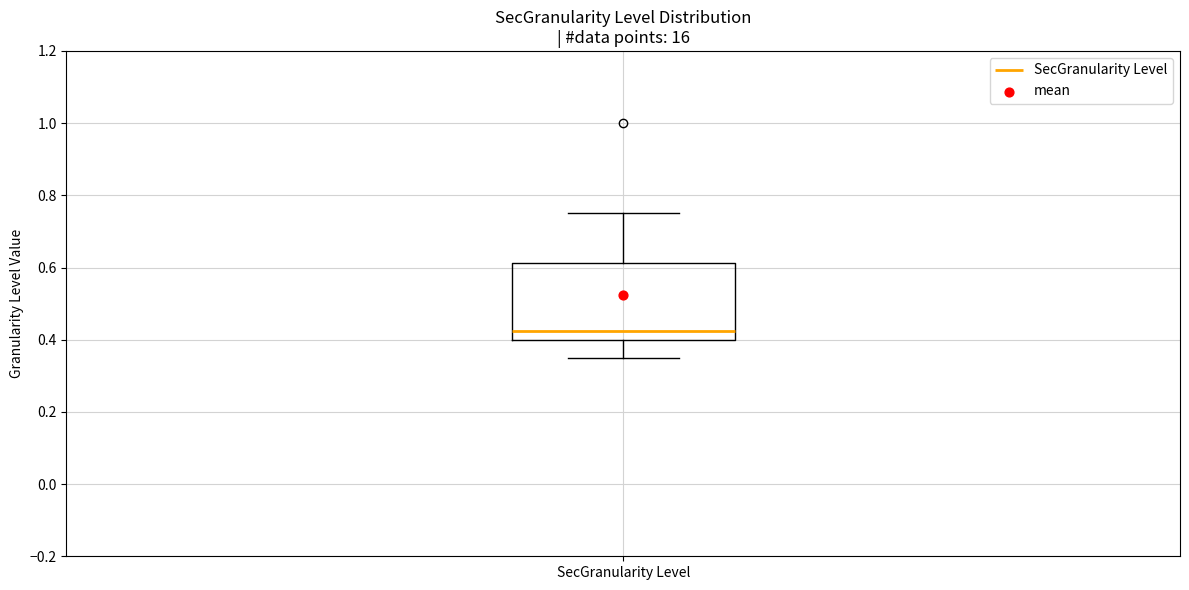

Where does the upper whisker of the box for SecGranularity Level end on the y-axis? The values are not printed on the chart, so give them approximately, as read against the axis.

0.76